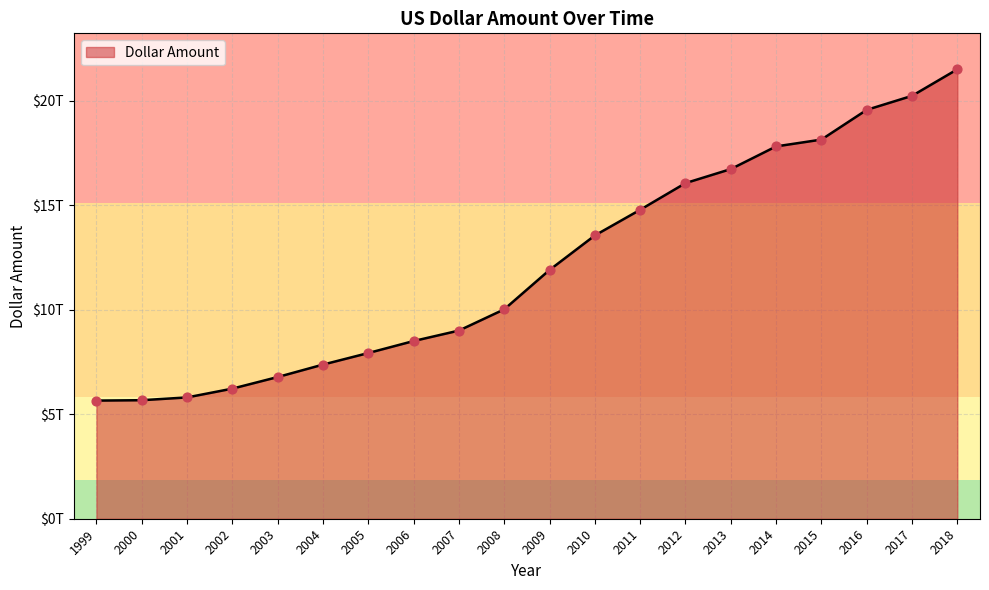

Approximately how many times larger is the value at 2010 compared to 2017?

0.7